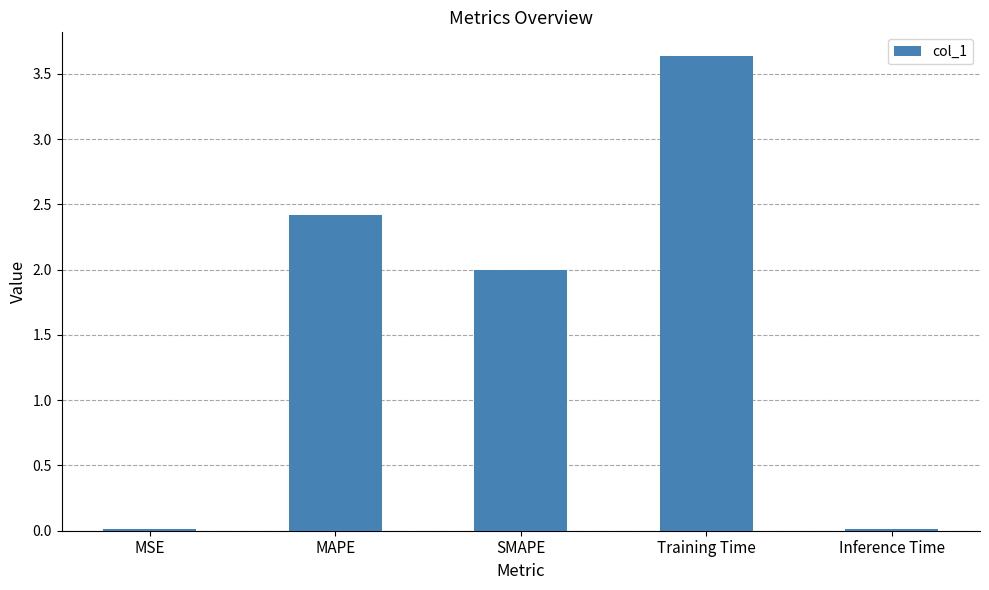

What position from the left is MSE?

1